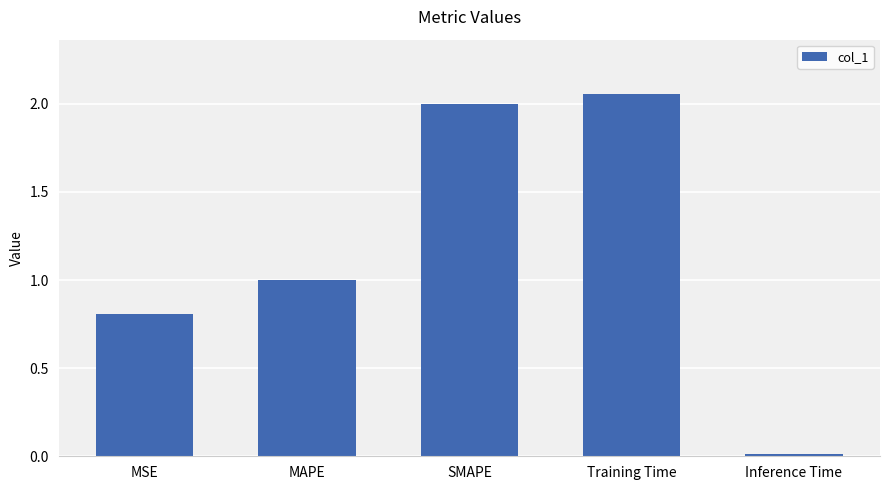

What position from the right is MSE?

5